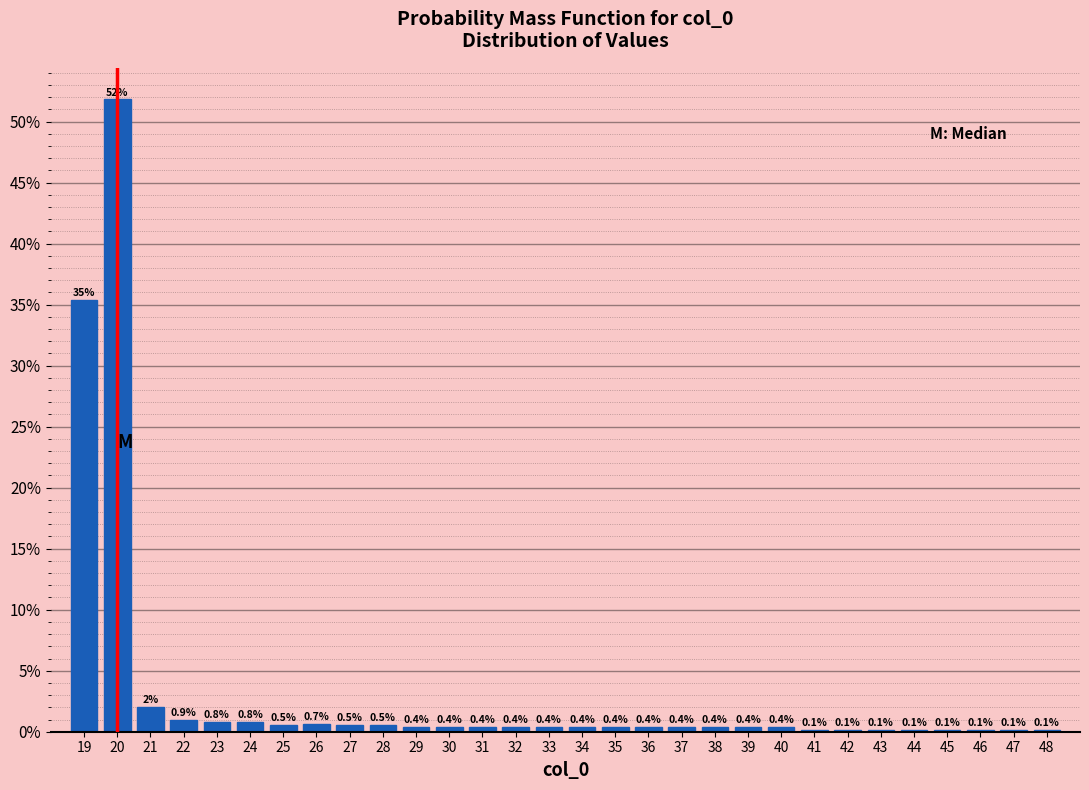

Over which range of the x-axis is the bar tallest?

19.5 to 20.5